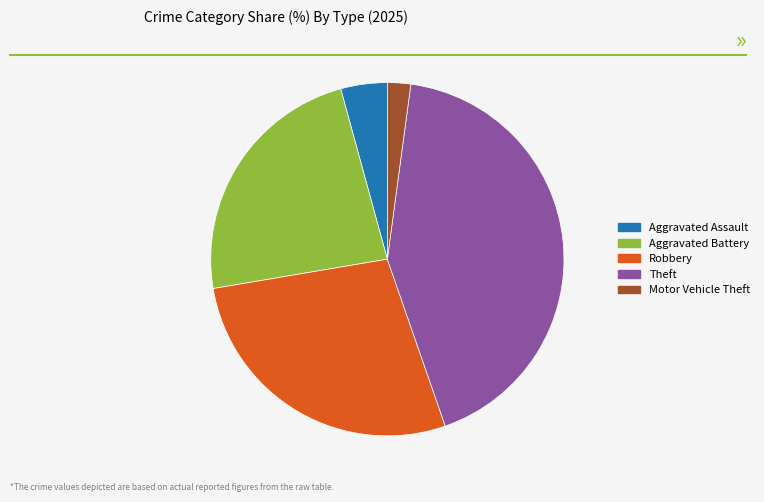

Combined, do Motor Vehicle Theft and Aggravated Battery account for over 50%?

No